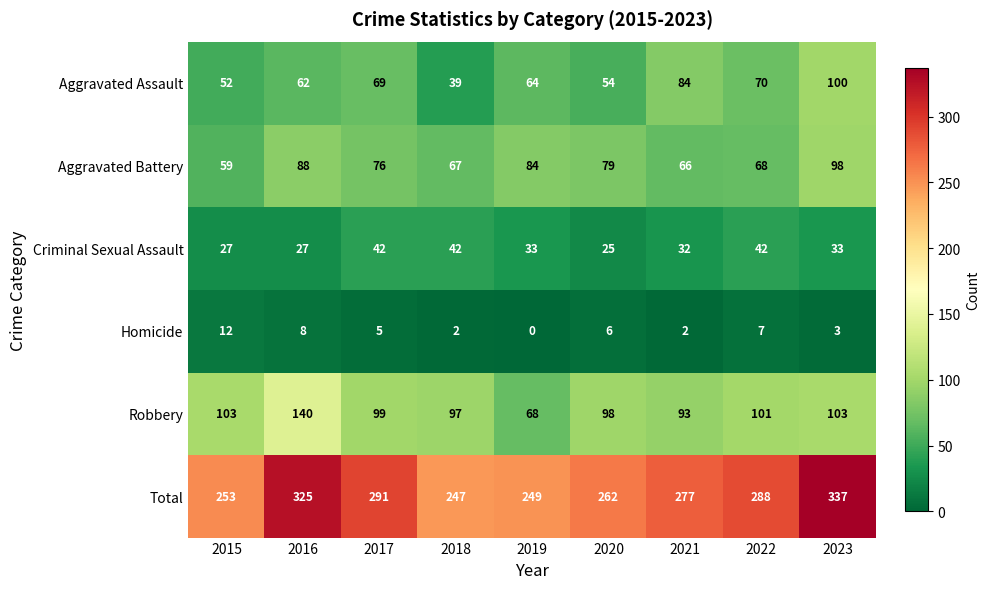

At which category is the sum across all series the highest?

2023